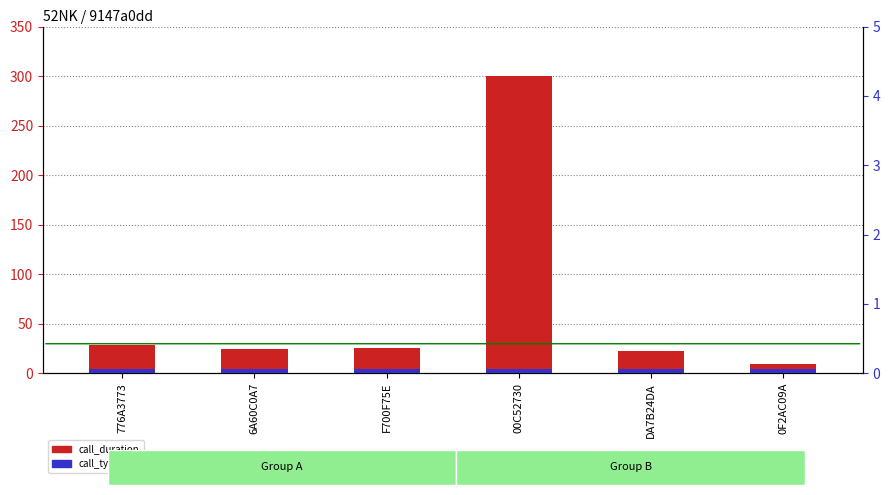

At how many categories does at least one series exceed 114?

1